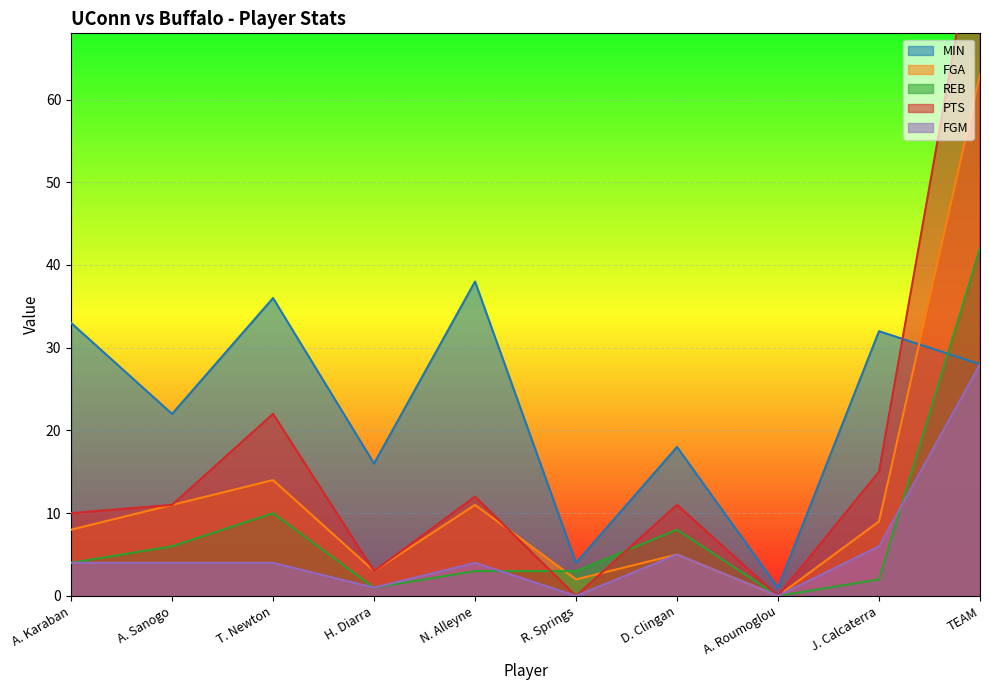

Which has a higher value, D. Clingan or R. Springs?

D. Clingan